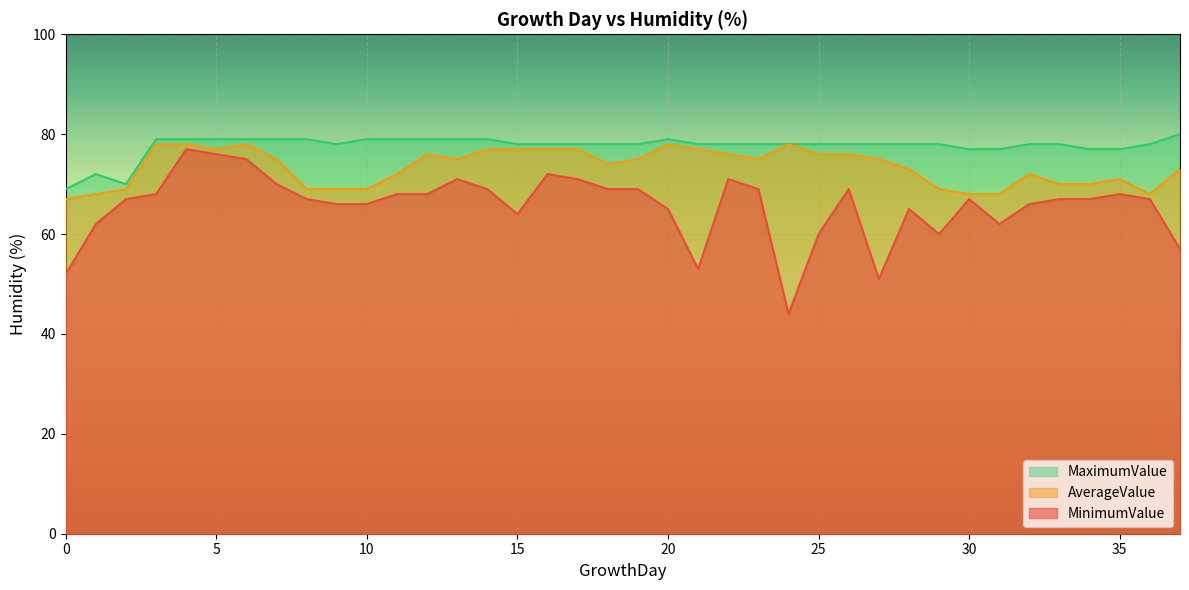

Rank the series by their average value, from highest to lowest.

MaximumValue, AverageValue, MinimumValue